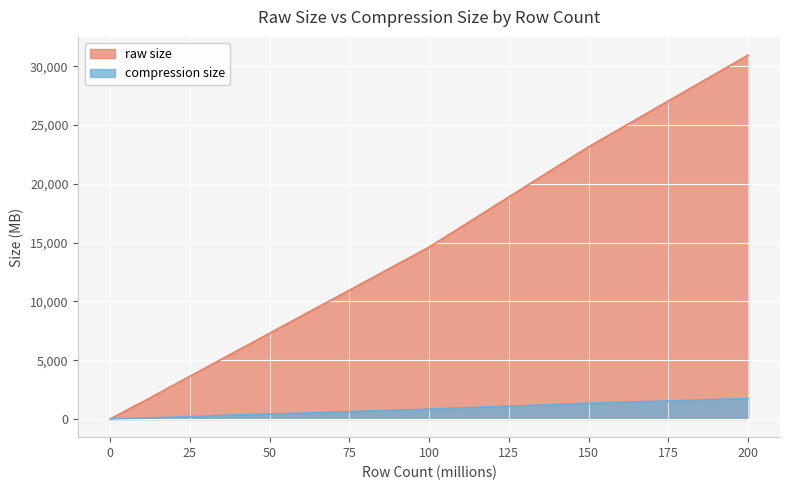

What are all the series names shown in the legend?

raw size, compression size